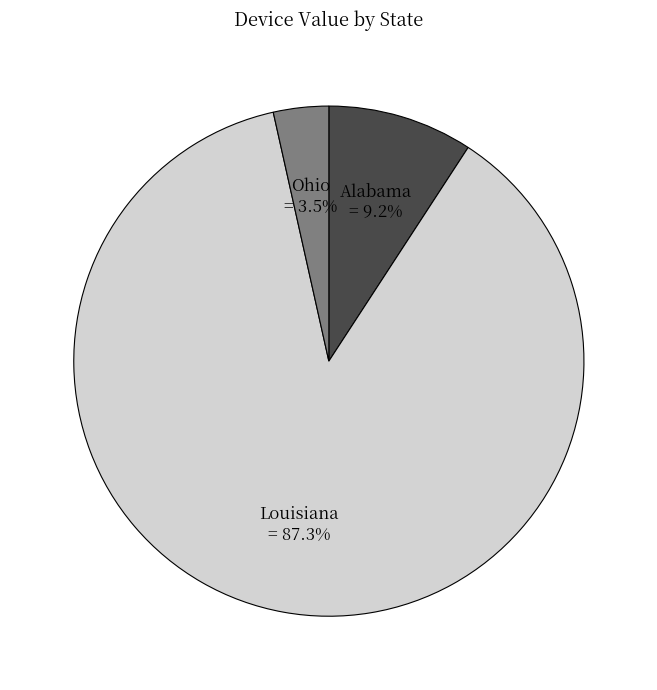

What is the largest slice in the pie chart?

Louisiana